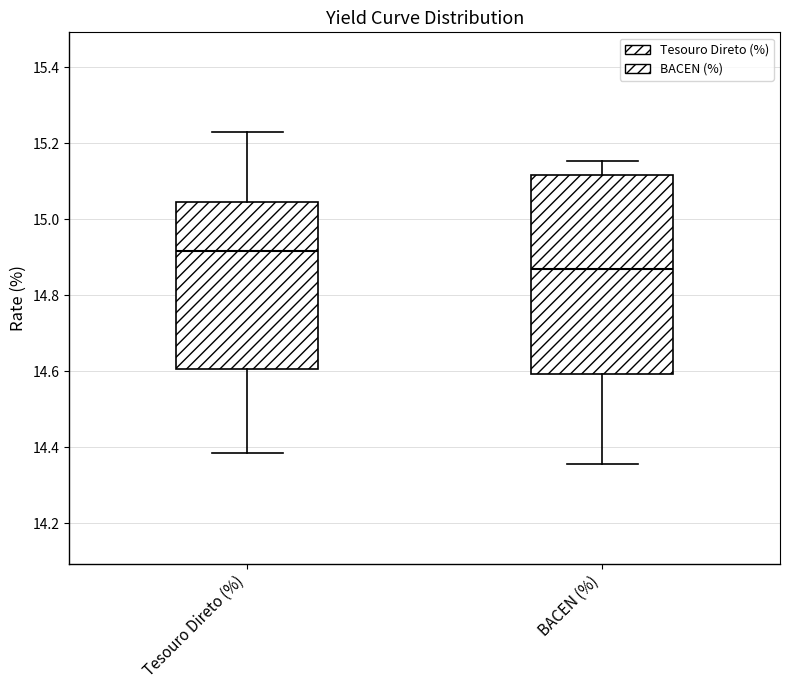

Which box's median line is the lowest?

BACEN (%)